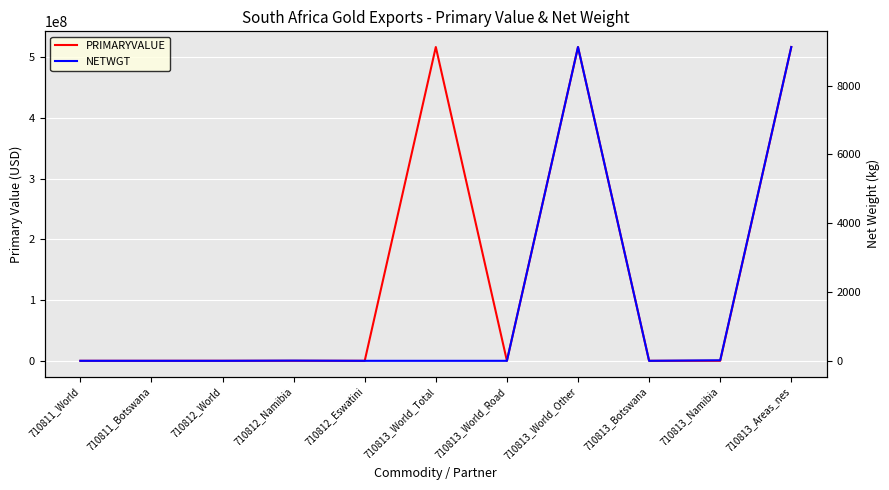

Where is the first local minimum for PRIMARYVALUE?

710812_Eswatini